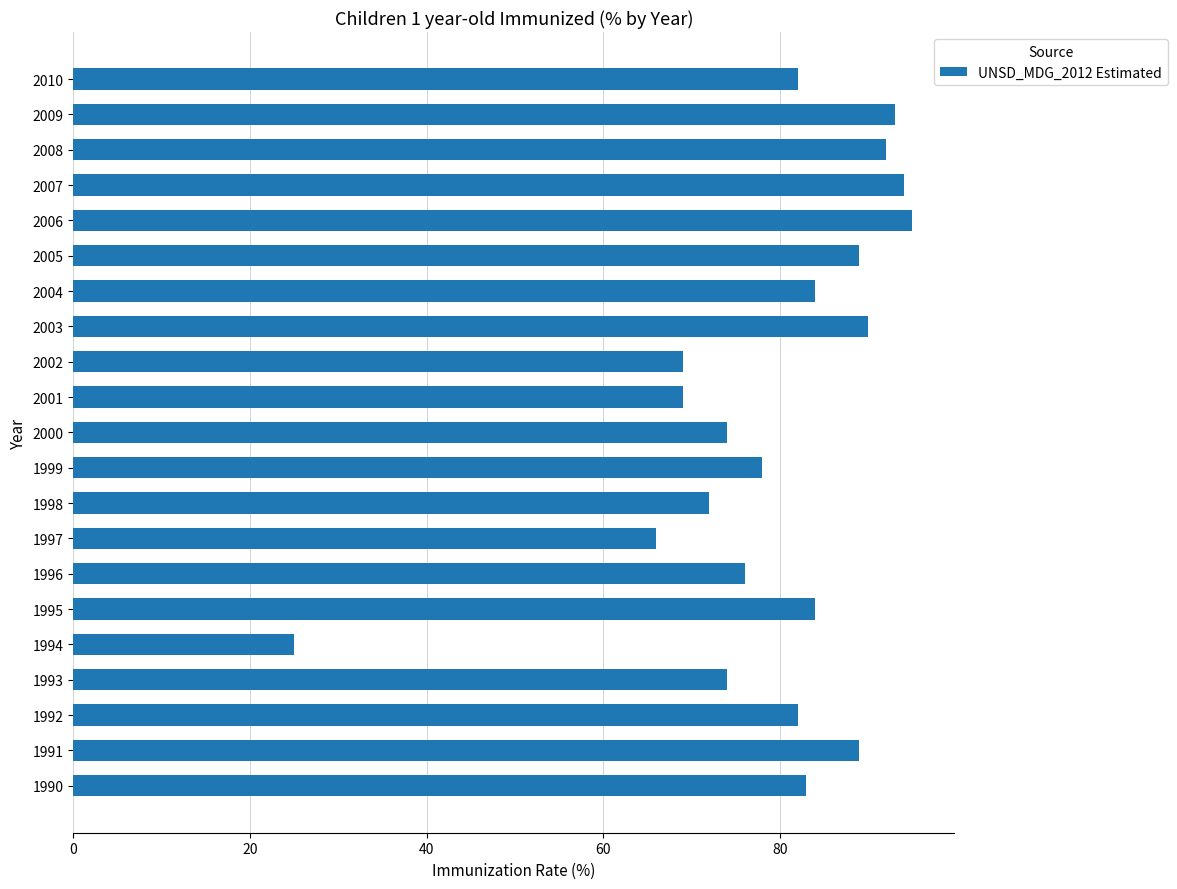

Between 2000 and 1996, which is larger?

1996